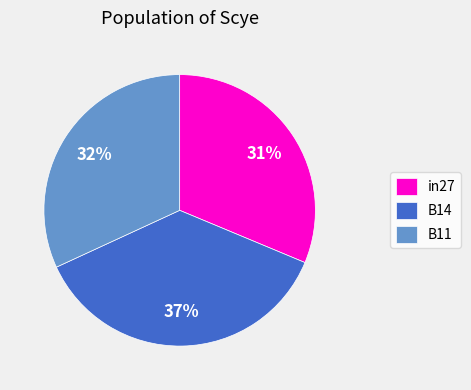

Does any single category account for the majority?

No